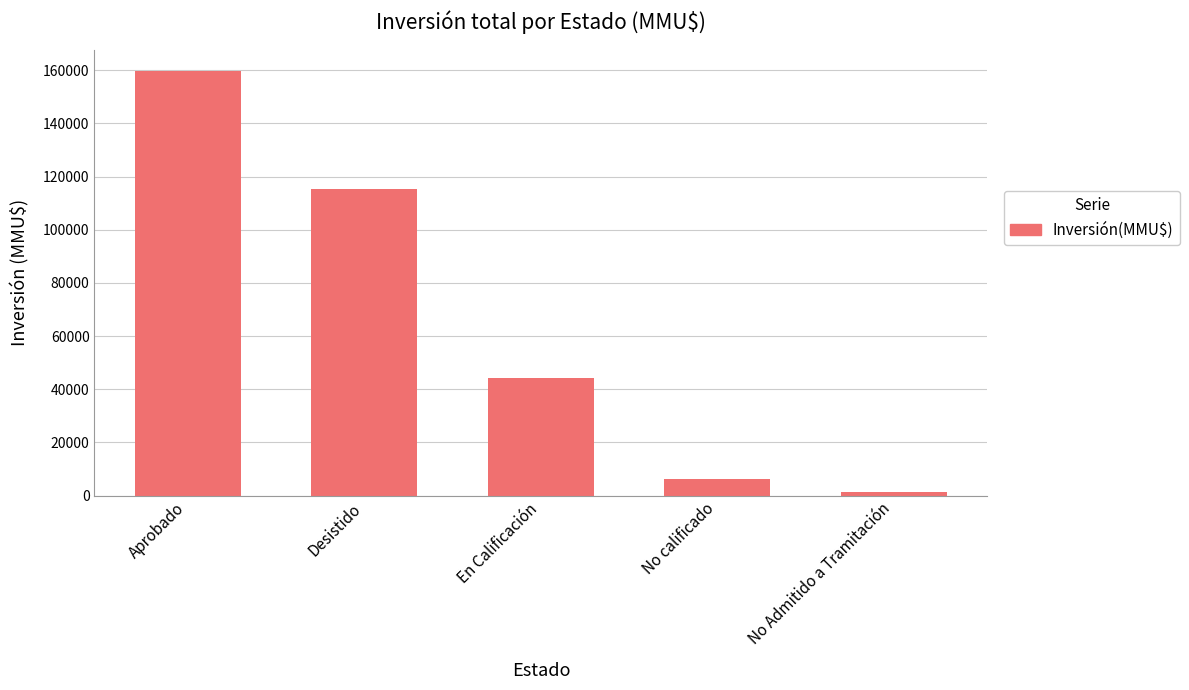

Reading left to right, extract all data points from this chart.

159732	115239	44309	6300	1200